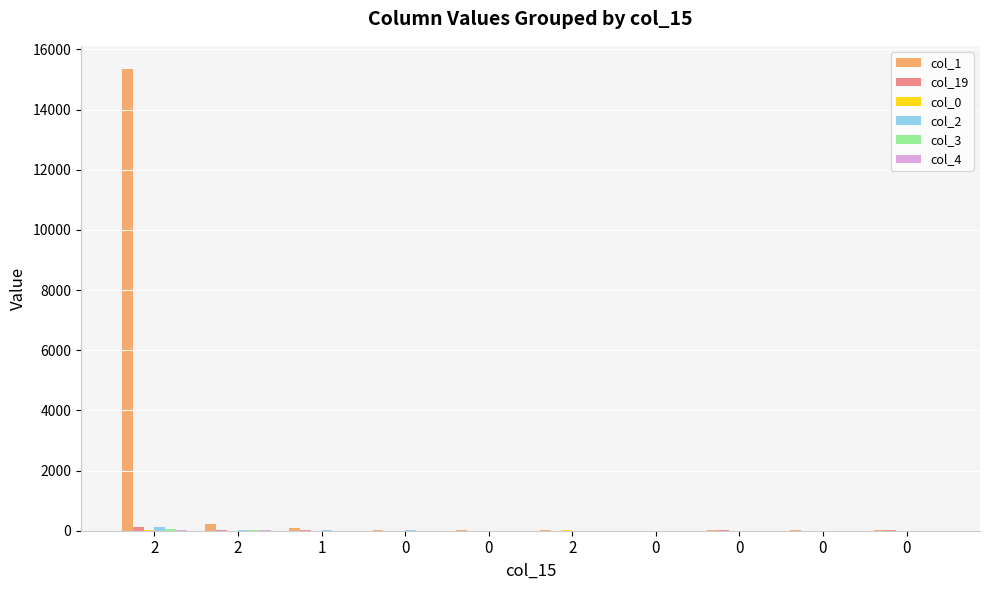

Reading right to left, extract all data points from this chart.

col_1: 0=11	0=10	0=14	0=3	2=18	0=25	0=29	1=89	2=232	2=15350
col_19: 0=26	0=6	0=8	0=7	2=5	0=0	0=5	1=9	2=20	2=109
col_0: 0=0	0=2	0=1	0=2	2=10	0=5	0=3	1=5	2=6	2=17
col_2: 0=0	0=1	0=1	0=0	2=1	0=3	0=16	1=21	2=12	2=122
col_3: 0=2	0=1	0=0	0=0	2=0	0=0	0=0	1=2	2=19	2=72
col_4: 0=1	0=0	0=0	0=2	2=0	0=2	0=3	1=0	2=11	2=40